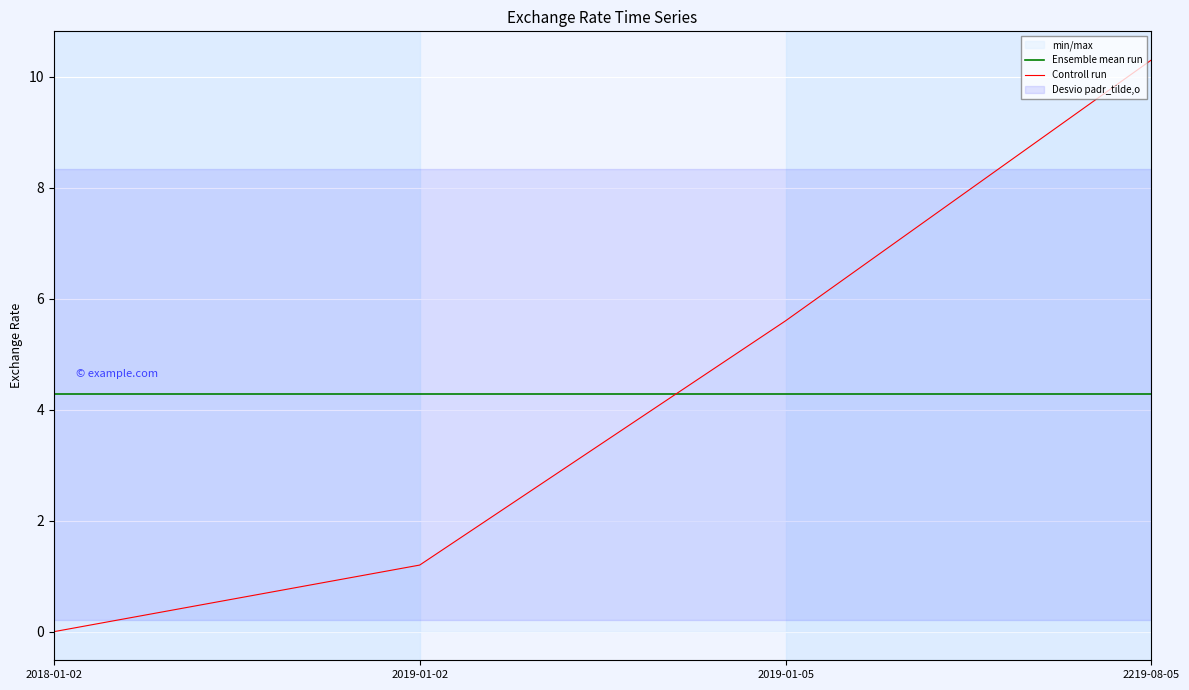

True or false: Controll run has a value of 5.6 at 2019-01-05.

True